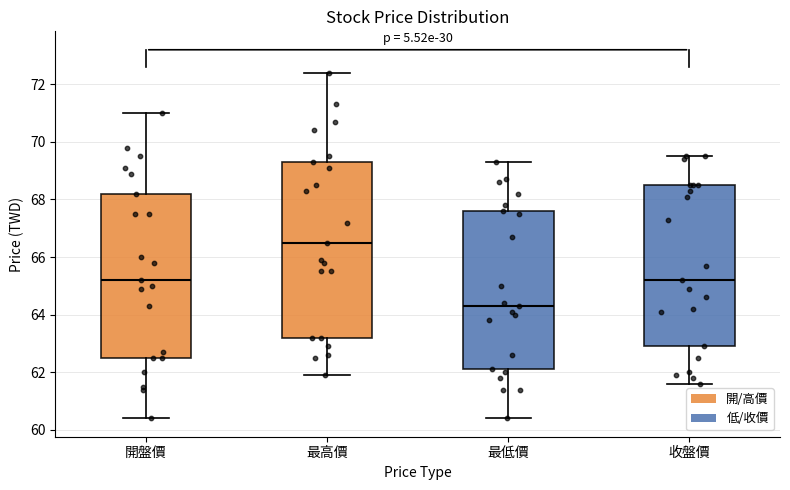

Reading left to right, transcribe this box plot: for each box, give where its median line is, the range the box spans, and where its two whiskers end, as read against the y-axis. The values are not printed on the chart, so give them approximately, as read against the axis.

開盤價: median 65.2, box 62.6 to 68.2, whiskers 60.4 to 71.0
最高價: median 66.6, box 63.2 to 69.4, whiskers 62.0 to 72.4
最低價: median 64.4, box 62.2 to 67.6, whiskers 60.4 to 69.4
收盤價: median 65.2, box 63.0 to 68.6, whiskers 61.6 to 69.6